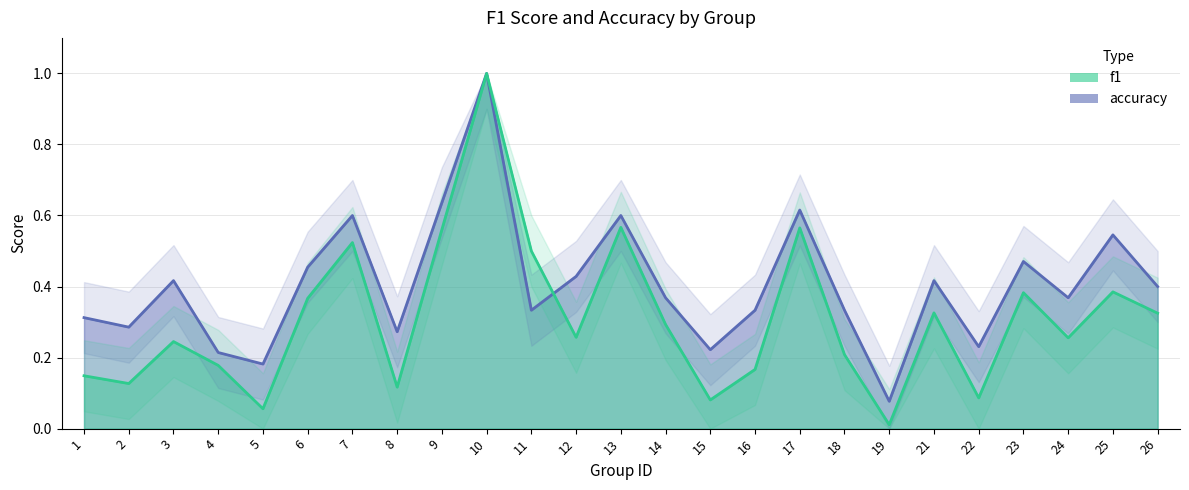

The f1 series shows 0.6 at 17. True or false?

True